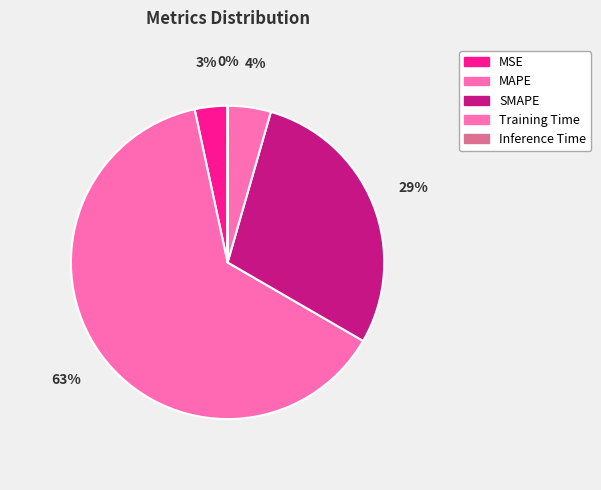

Which category has the biggest portion of the pie?

MAPE